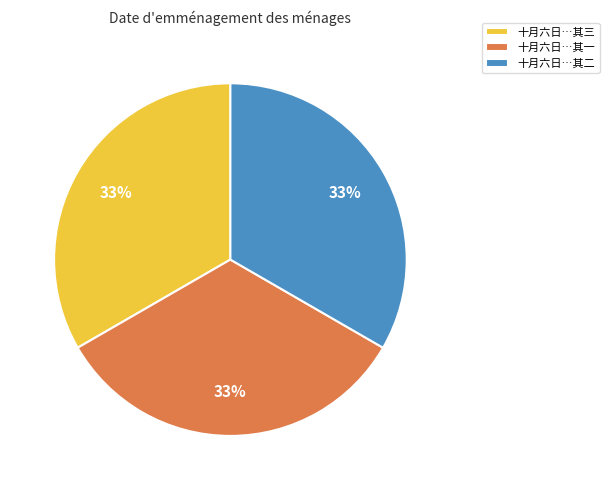

To the nearest percent, what is the average slice percentage?

33%